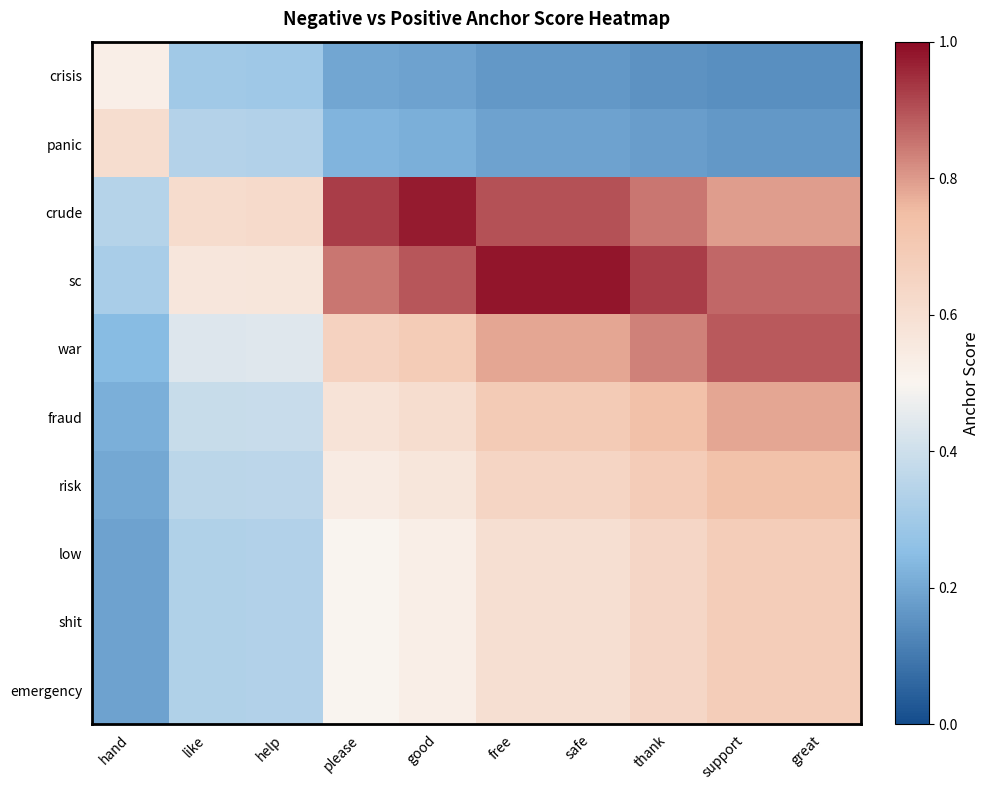

What is the total value across all series at hand?

3.0